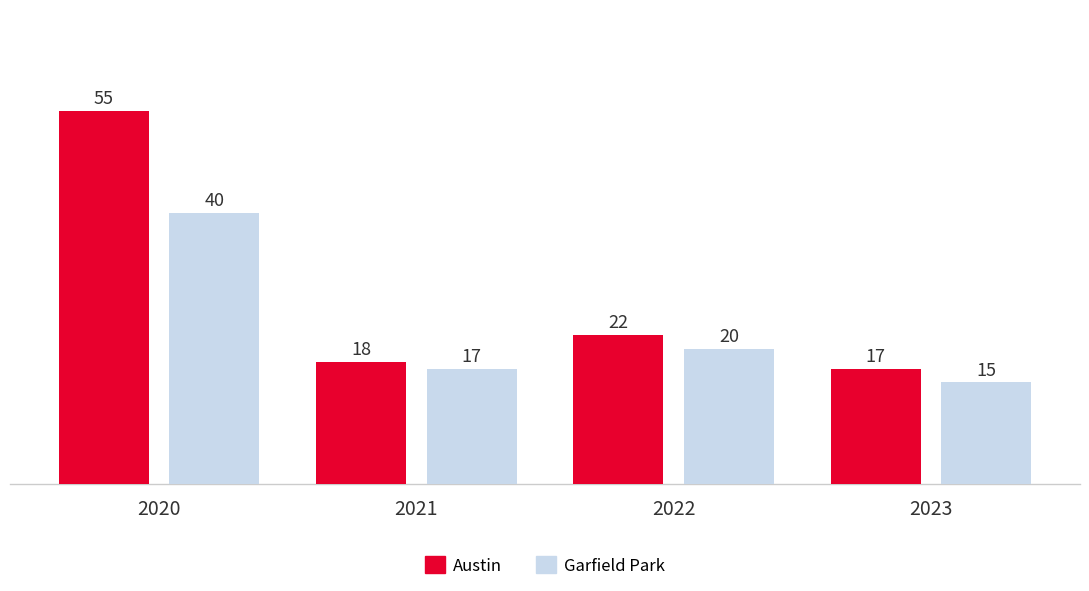

What is the total value across all series at 2020?

95